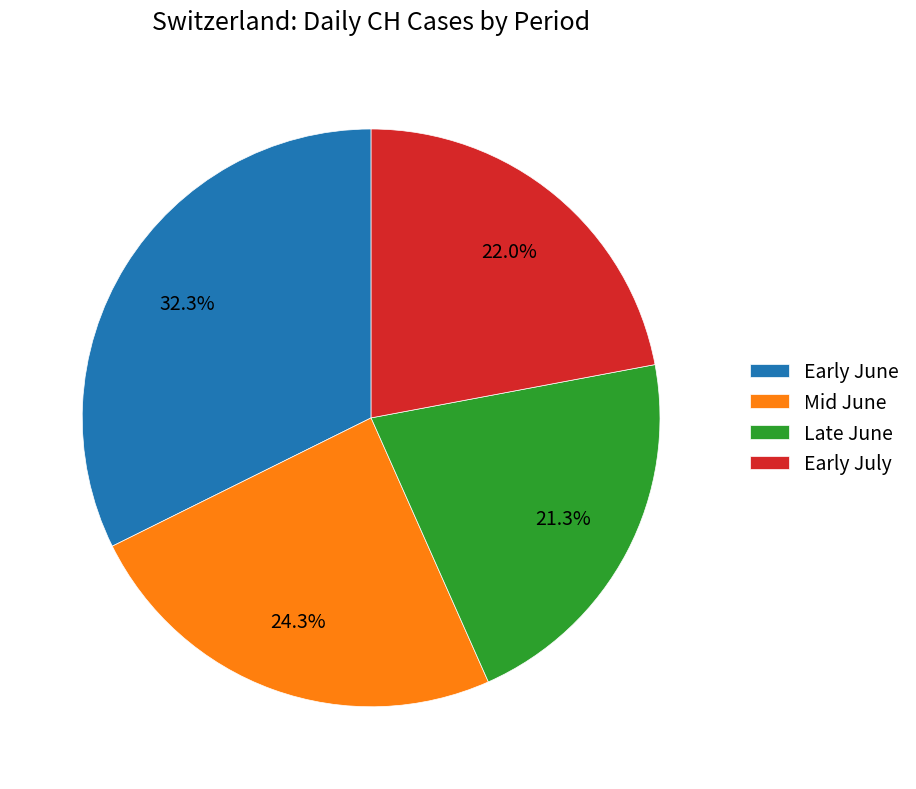

Does any single category account for the majority?

No